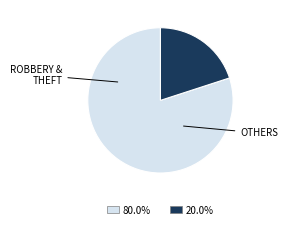

How many slices are in this pie chart?

2